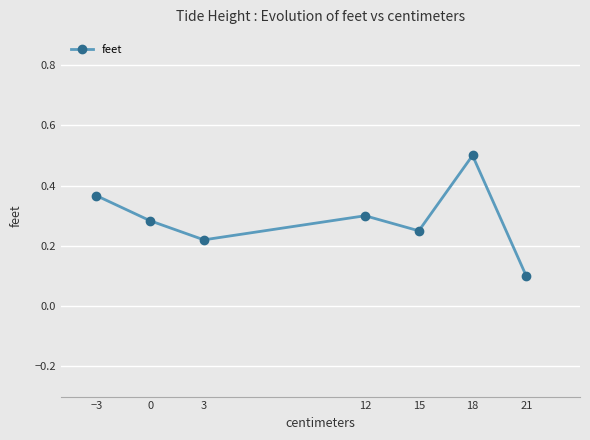

True or false: the data shows 0.5 at 18.

True